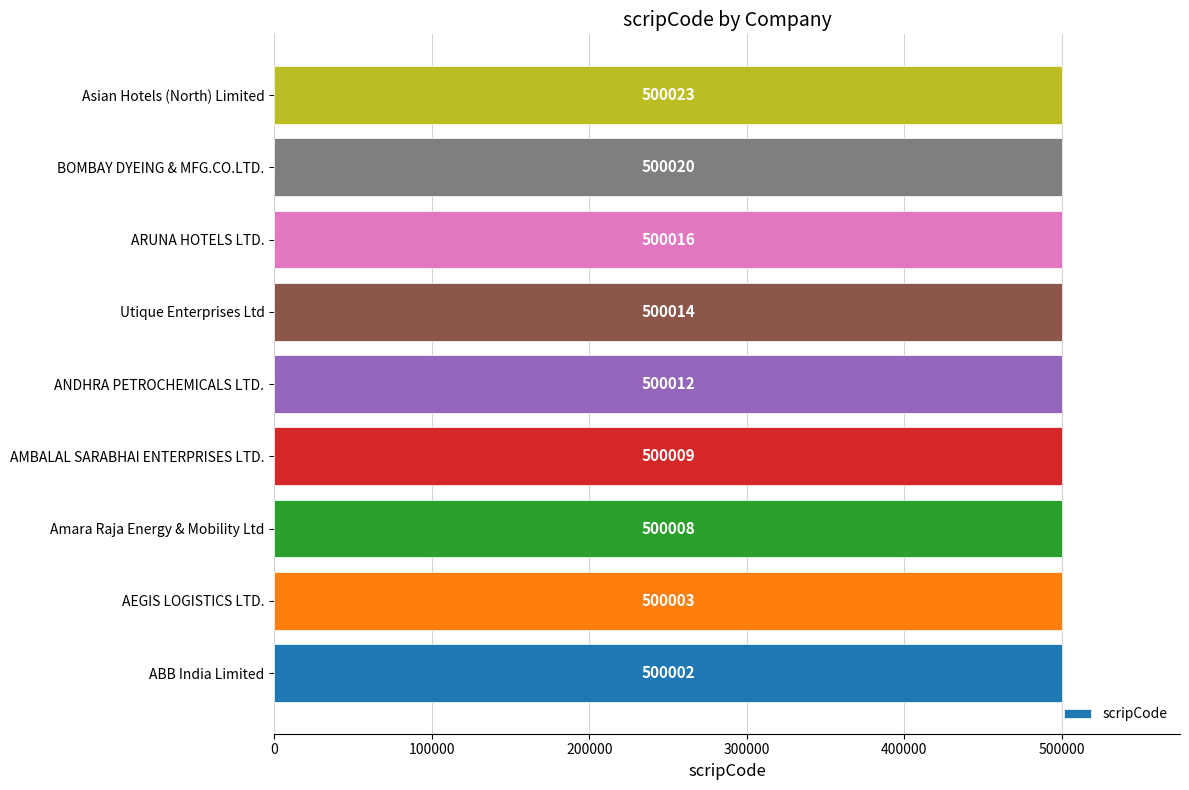

What is the ratio of the value at Utique Enterprises Ltd to the value at ABB India Limited?

1.0